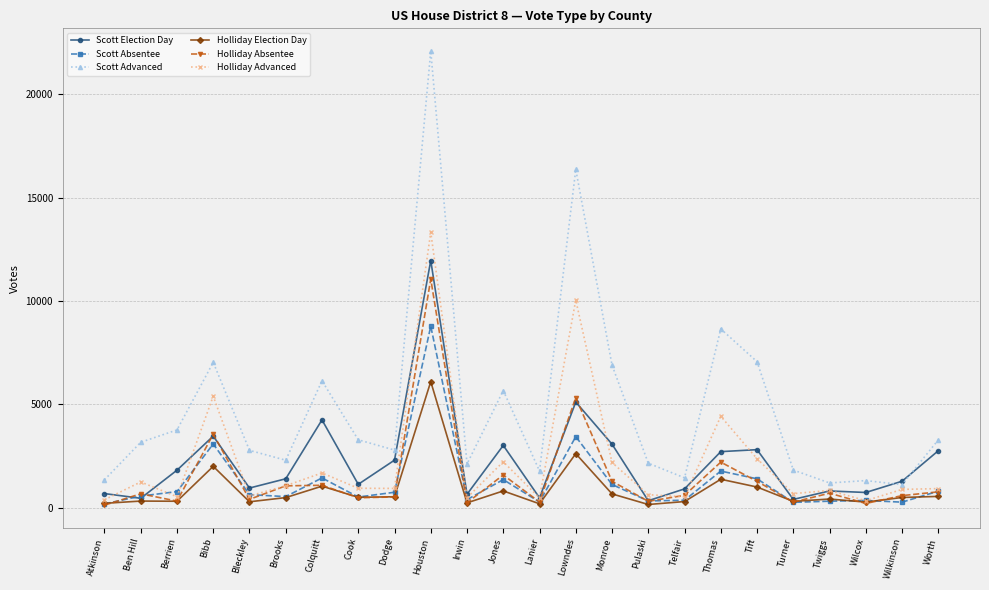

How many values in the Scott Election Day series are below 1394?

12